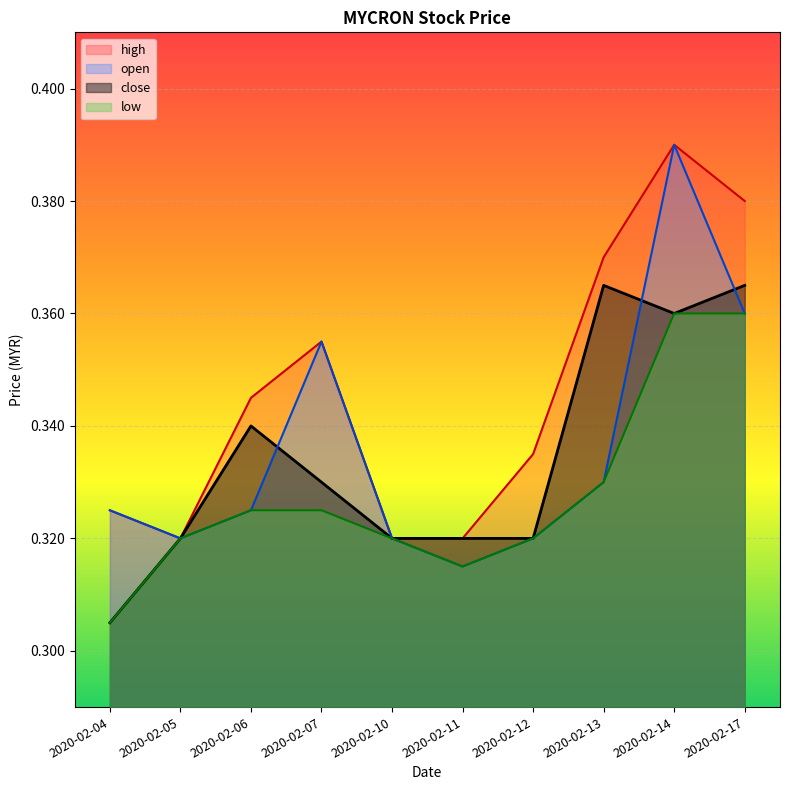

How many series are shown in this chart?

4